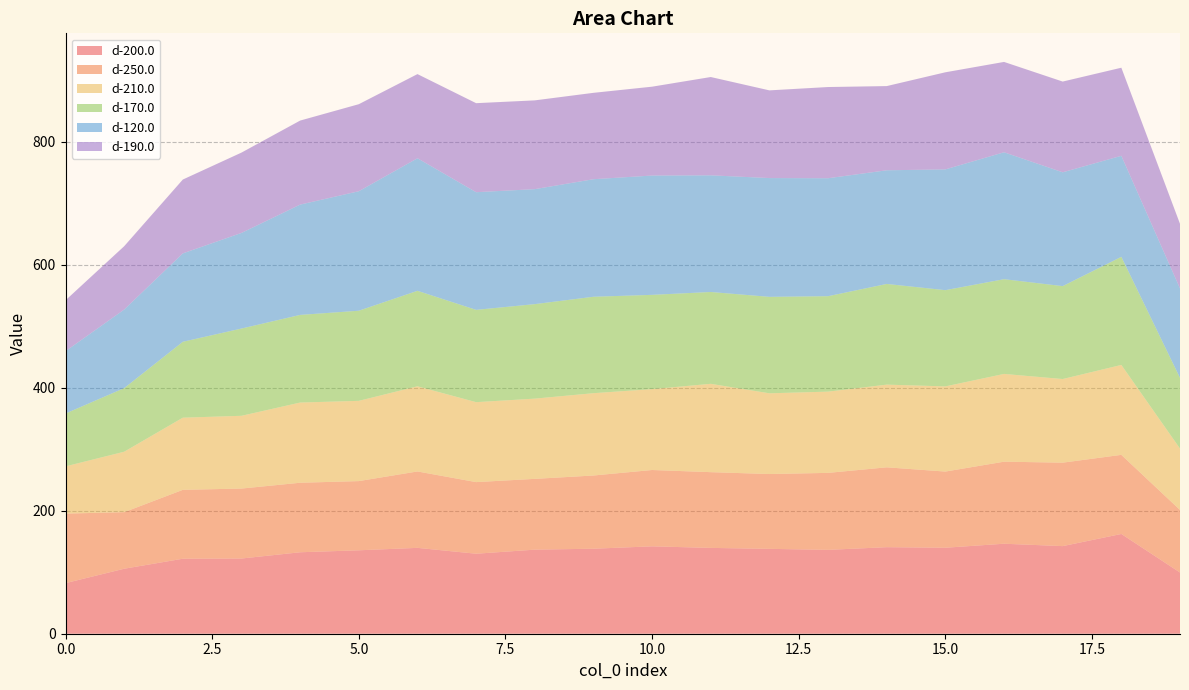

Reading left to right, transcribe all the data shown in this chart.

d-200.0: 0=82.3	1=105.7	2=122.0	3=122.3	4=132.5	5=135.7	6=139.6	7=130.1	8=136.7	9=138.2	10=142.1	11=139.5	12=138.0	13=136.4	14=140.7	15=139.8	16=146.3	17=142.5	18=162.2	19=99.5
d-250.0: 0=113.1	1=92.0	2=112.0	3=113.8	4=113.0	5=112.5	6=124.2	7=116.4	8=115.1	9=119.0	10=124.1	11=123.2	12=121.7	13=125.2	14=129.8	15=123.9	16=133.4	17=135.7	18=128.6	19=101.7
d-210.0: 0=76.8	1=98.3	2=117.3	3=118.3	4=130.4	5=130.5	6=138.5	7=130.0	8=130.5	9=133.9	10=131.5	11=143.6	12=131.3	13=132.1	14=134.5	15=138.5	16=142.7	17=136.0	18=146.2	19=99.8
d-170.0: 0=85.9	1=103.4	2=123.4	3=141.9	4=142.5	5=146.5	6=155.3	7=150.1	8=153.7	9=156.8	10=153.3	11=149.3	12=156.8	13=155.2	14=163.7	15=156.5	16=154.0	17=151.1	18=175.8	19=115.0
d-120.0: 0=101.4	1=127.8	2=143.8	3=155.5	4=179.4	5=194.3	6=215.5	7=191.3	8=187.0	9=191.1	10=194.0	11=189.7	12=193.1	13=191.8	14=184.8	15=196.4	16=206.4	17=185.1	18=164.3	19=145.4
d-190.0: 0=82.8	1=103.0	2=120.1	3=130.6	4=136.6	5=141.5	6=136.8	7=144.8	8=144.4	9=140.5	10=144.5	11=159.9	12=142.6	13=148.3	14=136.9	15=157.9	16=146.9	17=147.5	18=143.3	19=105.1